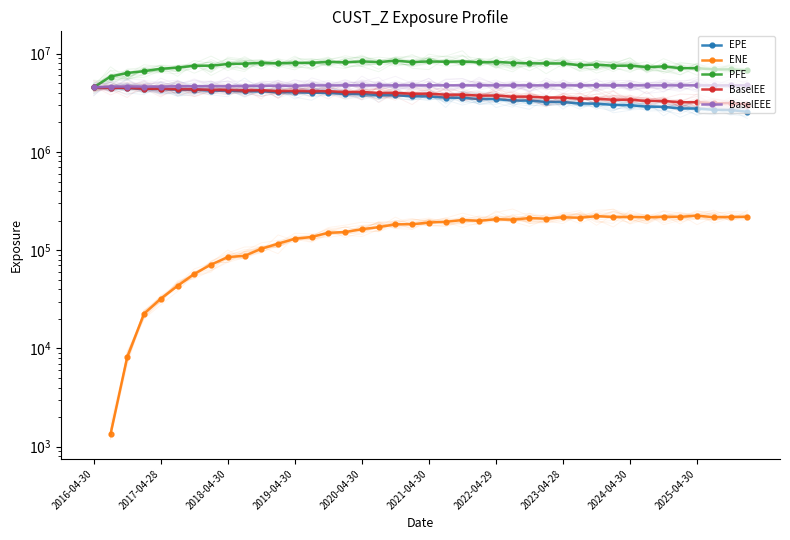

How many lines are shown in the chart?

5